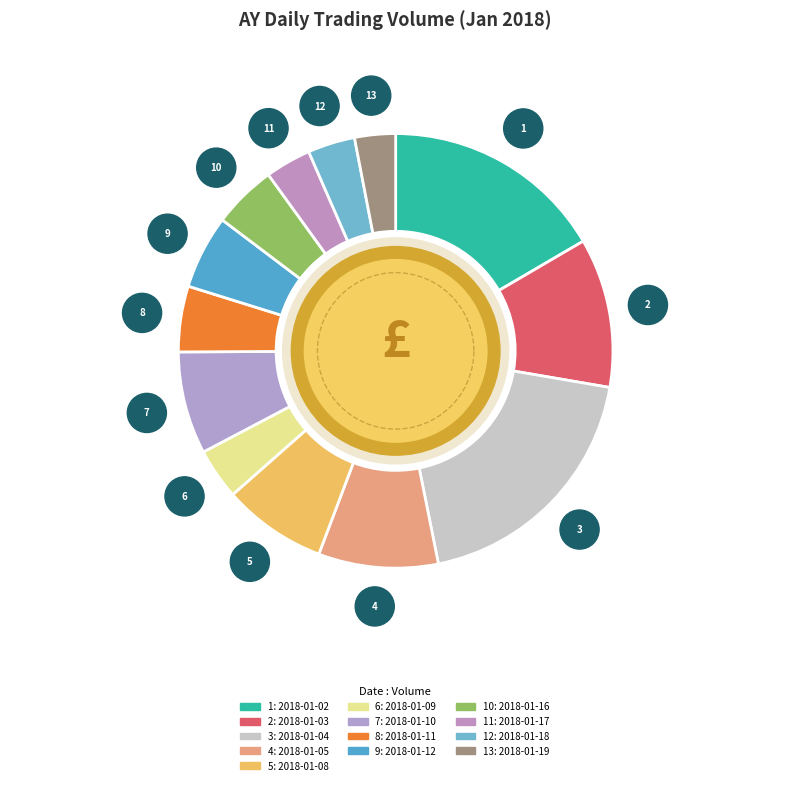

Is it true that 2018-01-03 is 11% of the pie?

True